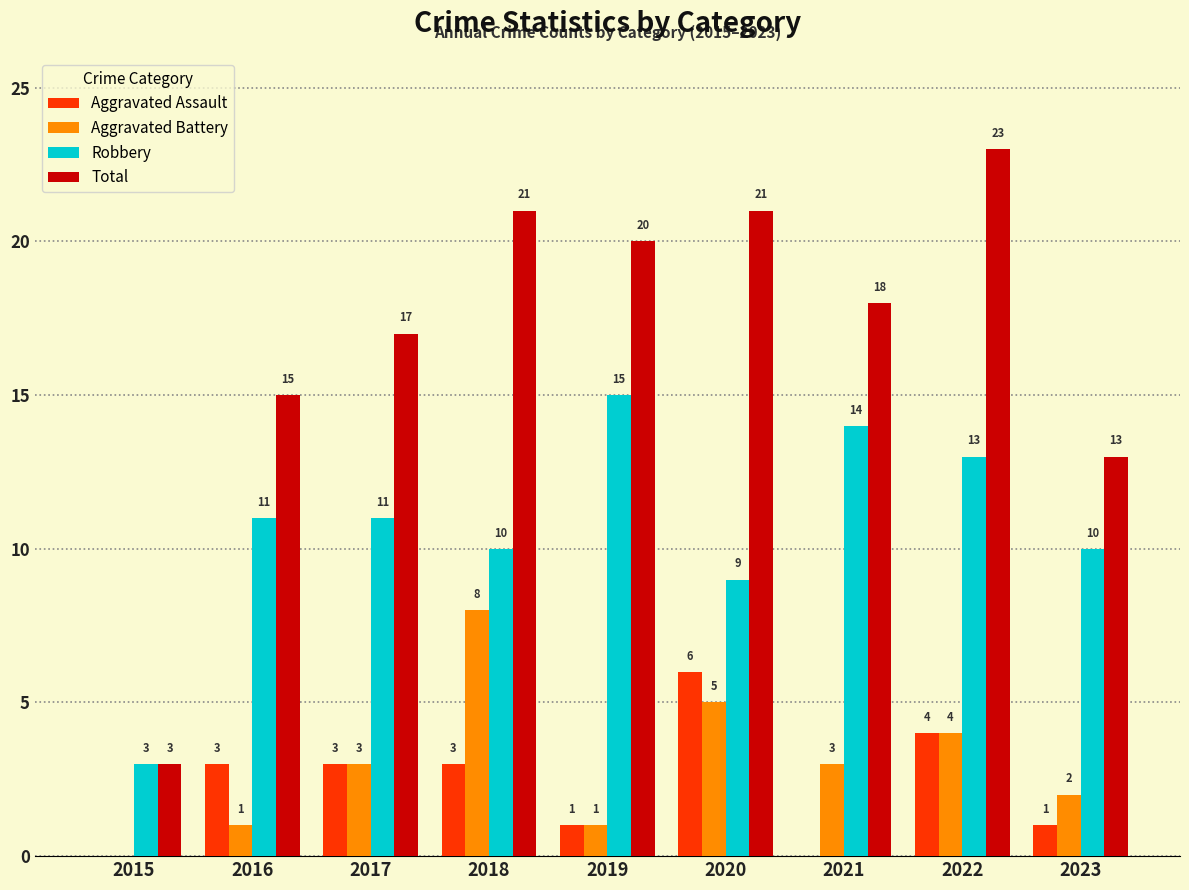

At which category is the sum across all series the highest?

2022